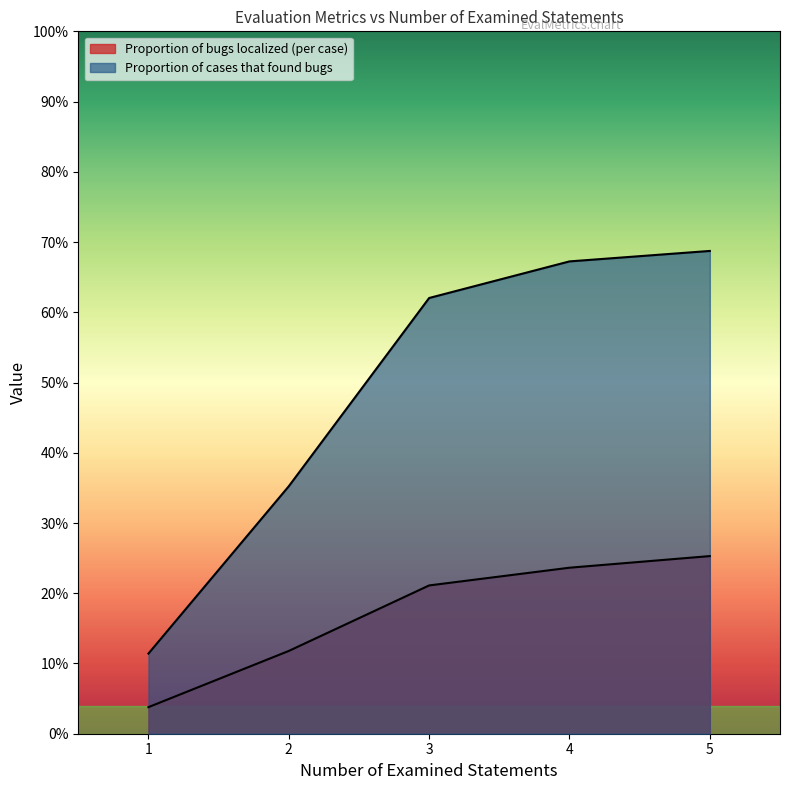

Reading left to right, transcribe all the data shown in this chart.

Proportion of bugs localized (per case): 1=0.0	2=0.1	3=0.2	4=0.2	5=0.3
Proportion of cases that found bugs: 1=0.1	2=0.4	3=0.6	4=0.7	5=0.7